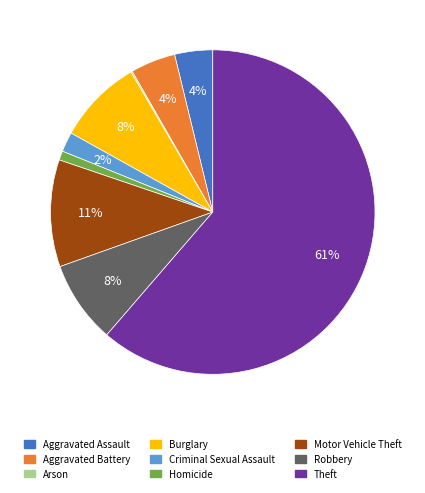

True or false: Theft accounts for 76% of the total.

False